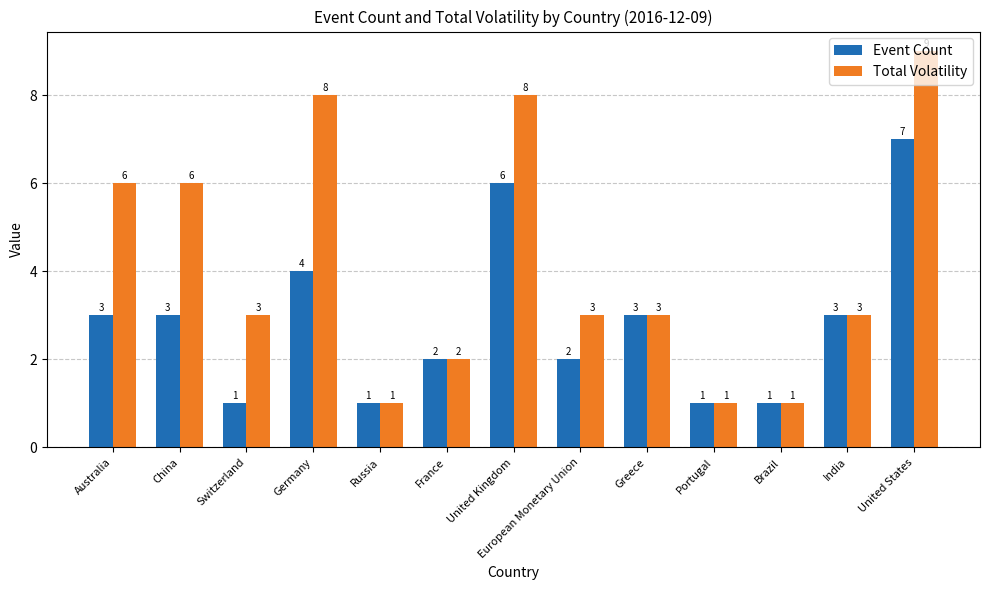

Reading right to left, extract all data points from this chart.

Event Count: United States=7	India=3	Brazil=1	Portugal=1	Greece=3	European Monetary Union=2	United Kingdom=6	France=2	Russia=1	Germany=4	Switzerland=1	China=3	Australia=3
Total Volatility: United States=9	India=3	Brazil=1	Portugal=1	Greece=3	European Monetary Union=3	United Kingdom=8	France=2	Russia=1	Germany=8	Switzerland=3	China=6	Australia=6